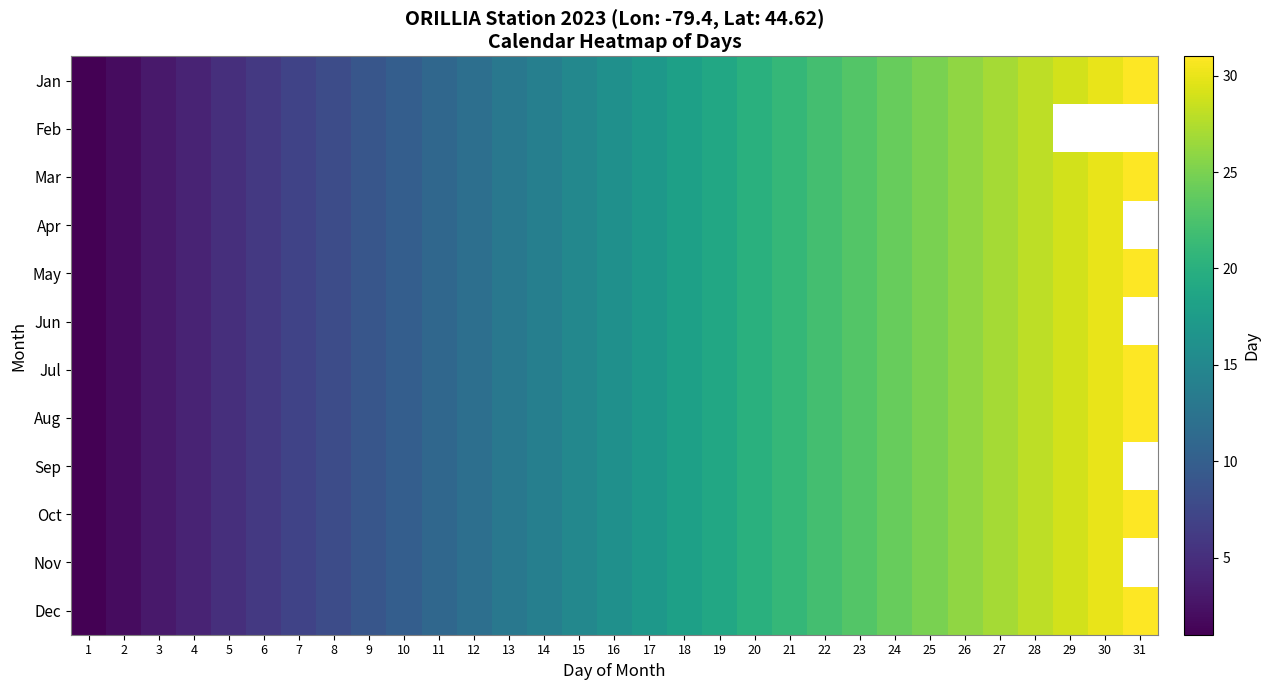

What is the maximum value for May?

31.0